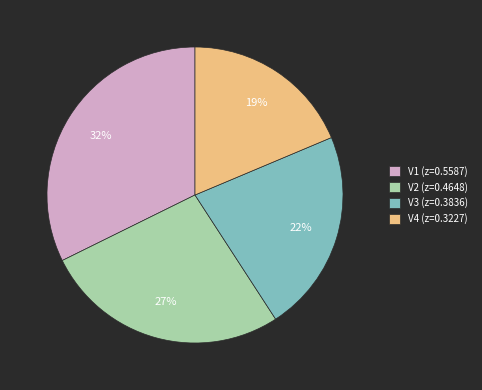

To the nearest percent, what is the combined percentage of V4 and V2?

46%